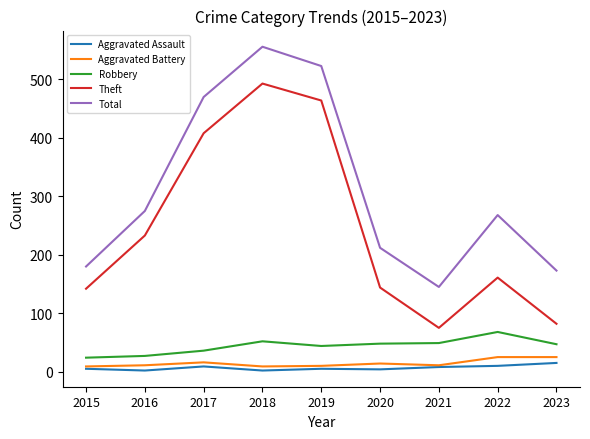

What is the maximum value for Total?

556